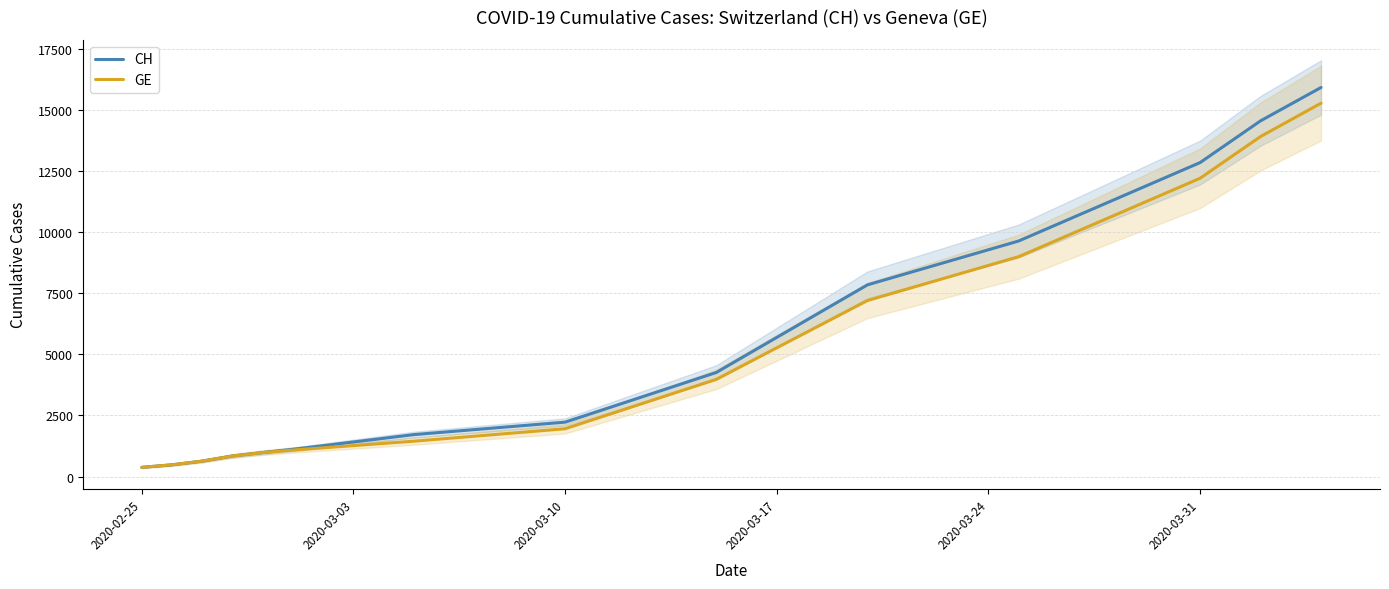

Which series has the widest spread of values?

CH